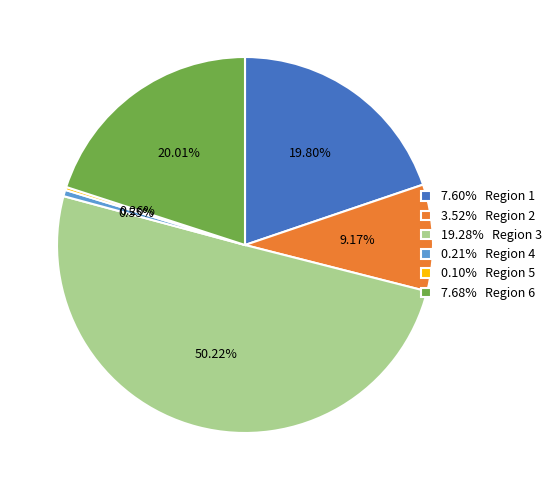

Is the sum of 19.28% Region 3 and 7.60% Region 1 greater than half?

Yes